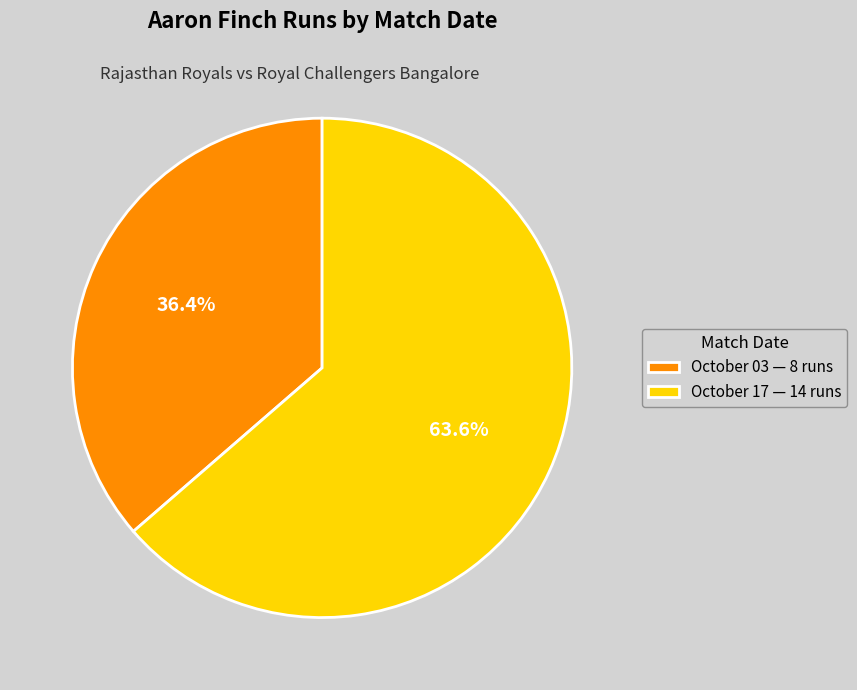

The October 03 slice represents 46% of the pie. True or false?

False